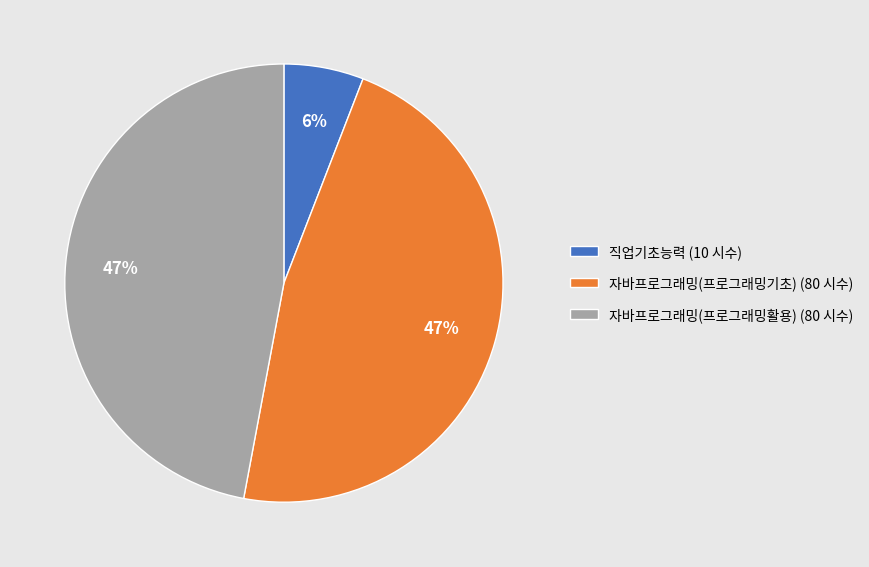

To the nearest percent, what is the difference between the 직업기초능력 and 자바프로그래밍(프로그래밍활용) slice percentages?

41%